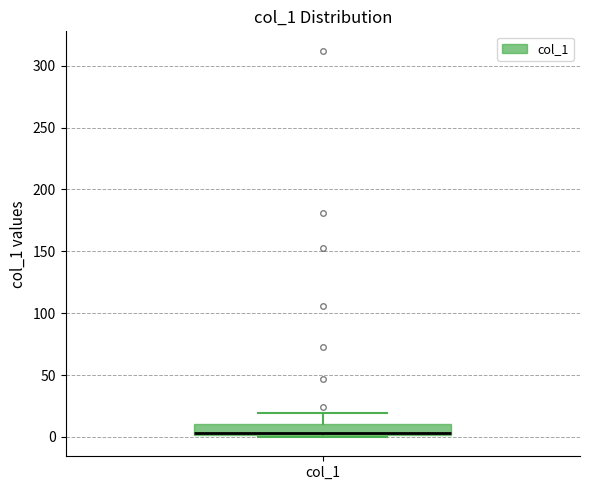

Transcribe this box plot: give where the median line is, the range the box spans, and where the two whiskers end, as read against the y-axis. The values are not printed on the chart, so give them approximately, as read against the axis.

median 5 (drawn on the box's lower edge), box 0 to 10, whiskers 0 (just below the box's lower edge) to 20